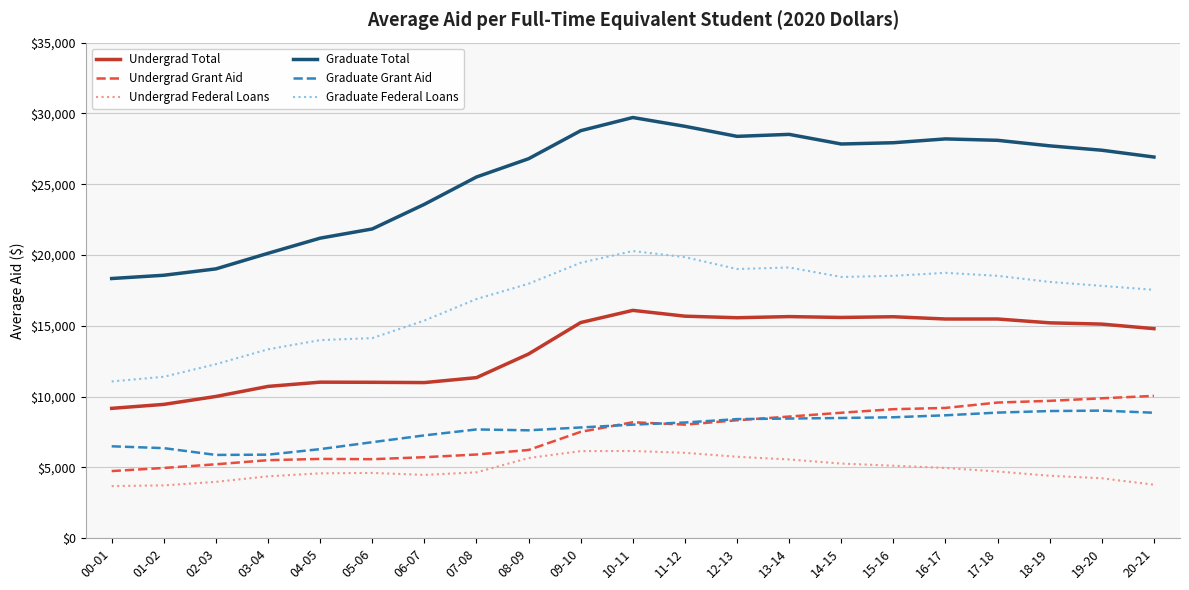

True or false: Undergrad Total and Graduate Federal Loans intersect in this chart.

False